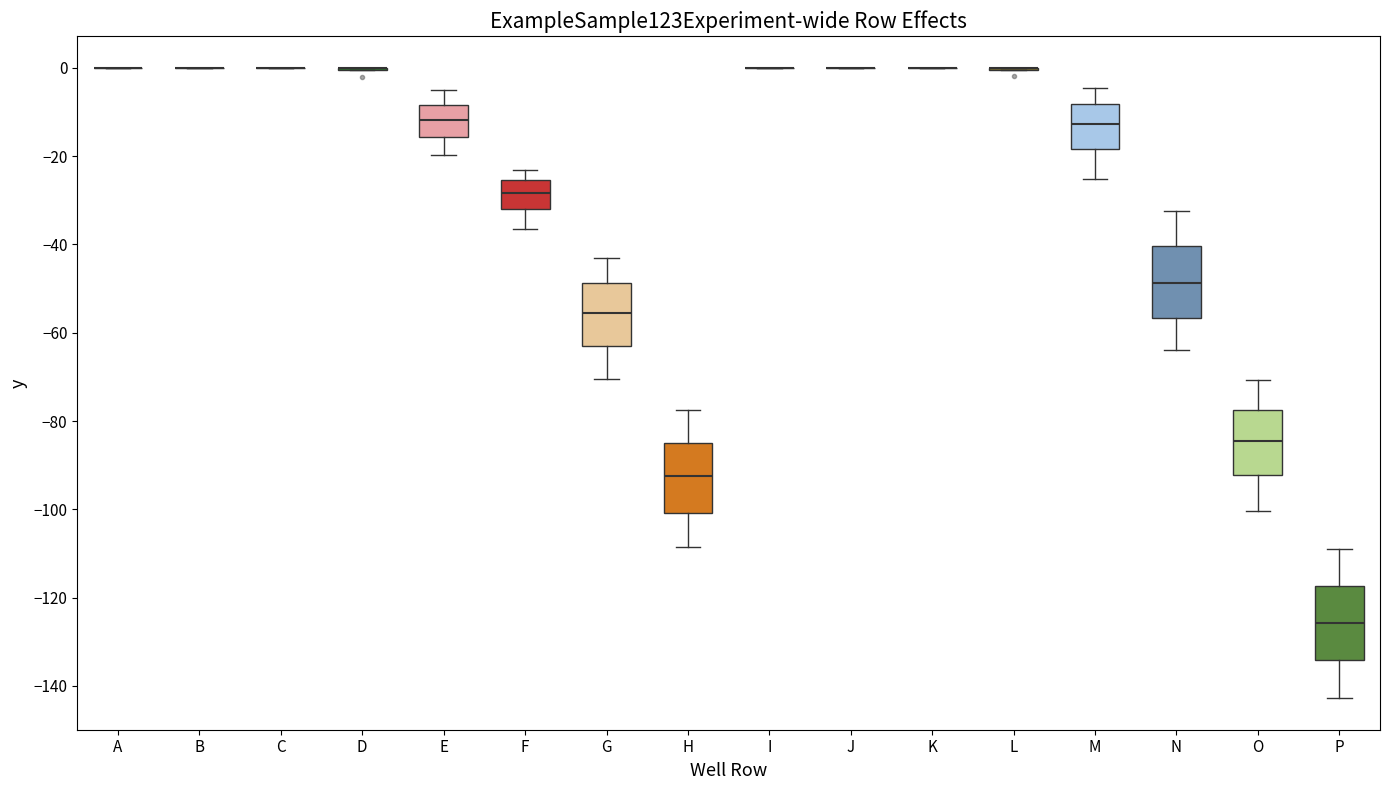

Reading left to right, read every box against the y-axis: the position of its median line, the range the box covers, and the ends of its whiskers. The values are not printed on the chart, so give them approximately, as read against the axis.

A: box collapsed to a line at 0, whiskers 0 to 0
B: box collapsed to a line at 0, whiskers 0 to 0
C: box collapsed to a line at 0, whiskers 0 to 0
D: box collapsed to a line at 0, whiskers 0 to 0
E: median -12, box -16 to -8, whiskers -20 to -4
F: median -28, box -32 to -26, whiskers -36 to -24
G: median -56, box -62 to -48, whiskers -70 to -42
H: median -92, box -100 to -84, whiskers -108 to -78
I: box collapsed to a line at 0, whiskers 0 to 0
J: box collapsed to a line at 0, whiskers 0 to 0
K: box collapsed to a line at 0, whiskers 0 to 0
L: box collapsed to a line at 0, whiskers 0 to 0
M: median -12, box -18 to -8, whiskers -26 to -4
N: median -48, box -56 to -40, whiskers -64 to -32
O: median -84, box -92 to -78, whiskers -100 to -70
P: median -126, box -134 to -118, whiskers -142 to -108